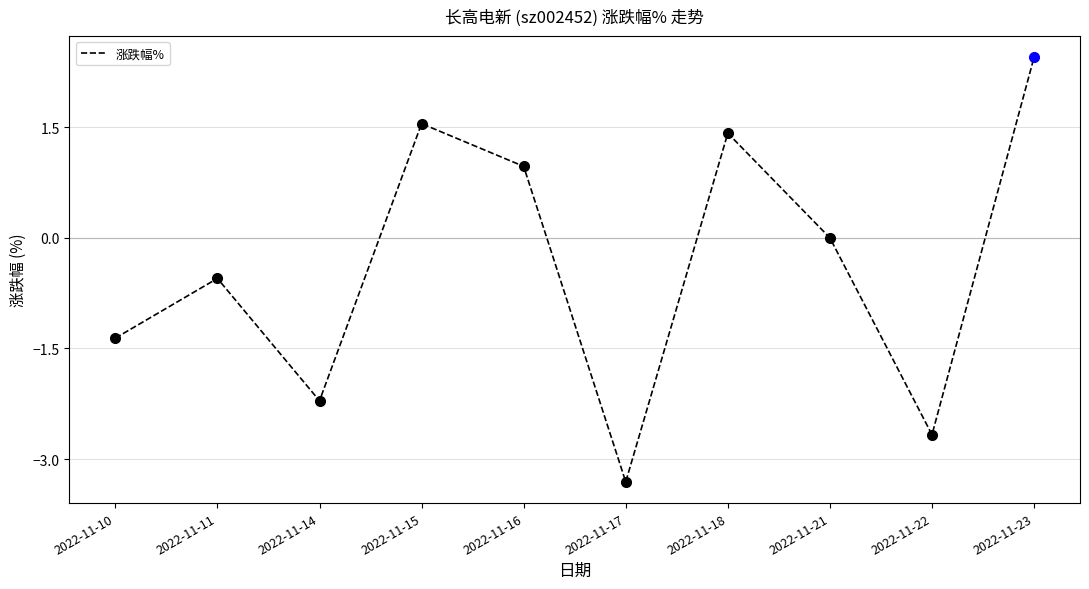

What is the average value?

-0.4